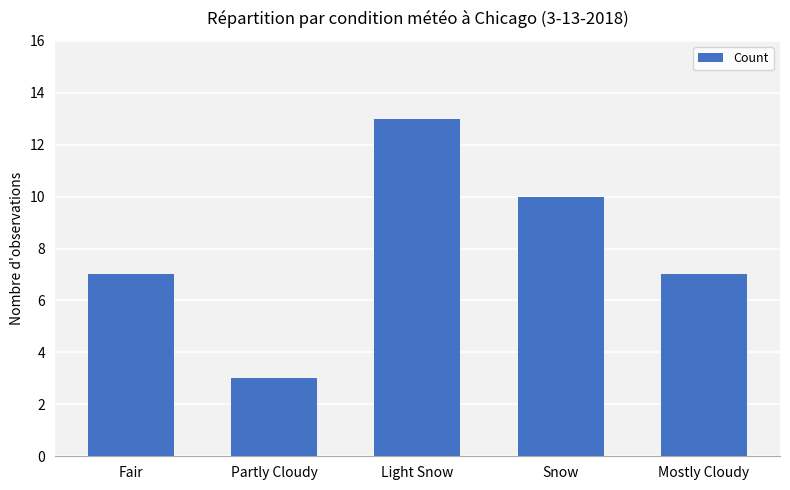

What is the sum of all values?

40